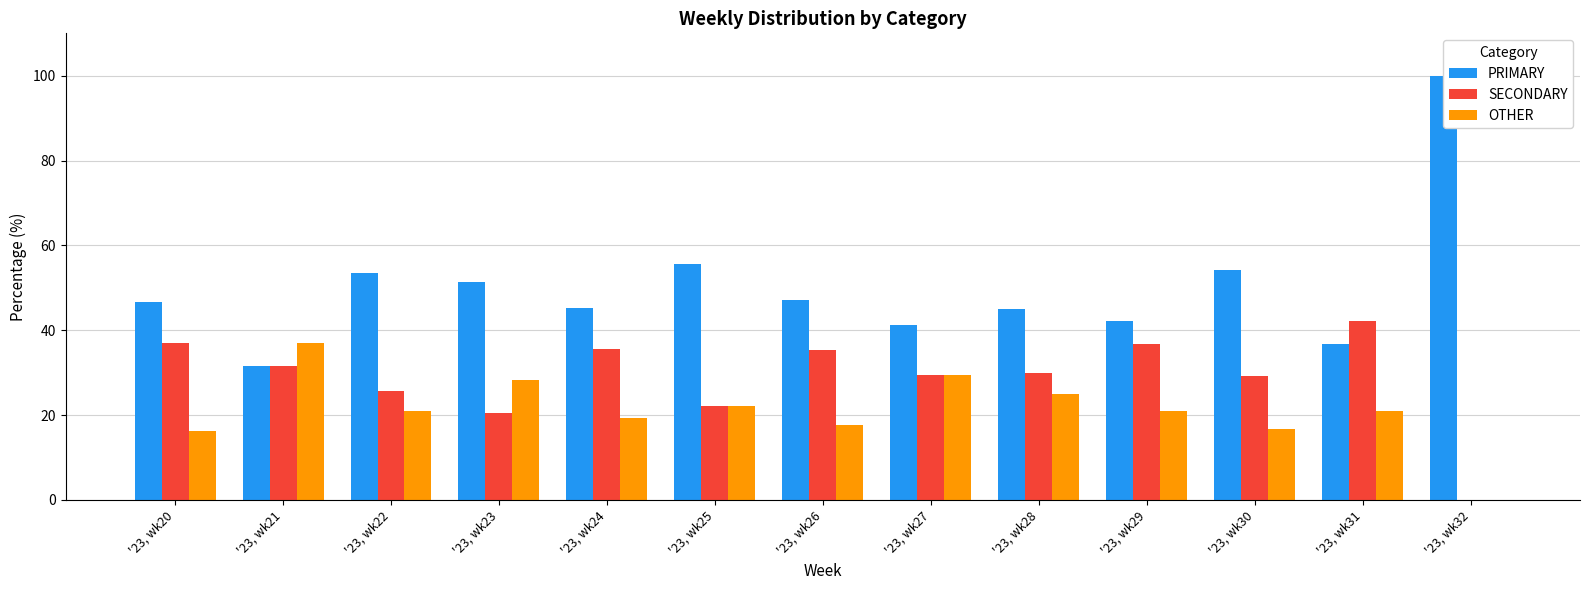

What is the difference between the maximum and minimum values in the SECONDARY series?

42.1